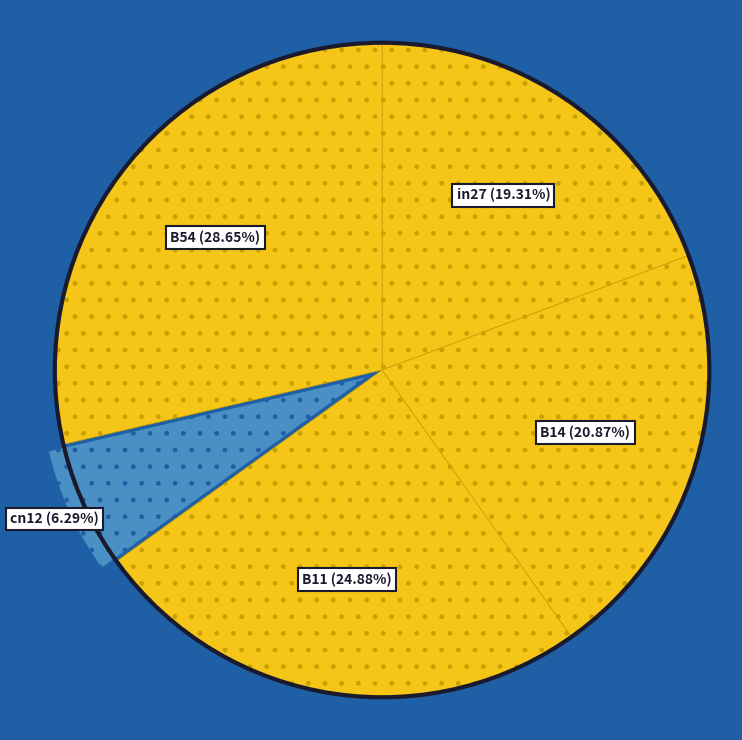

Rank the categories by value from lowest to highest.

cn12, in27, B14, B11, B54